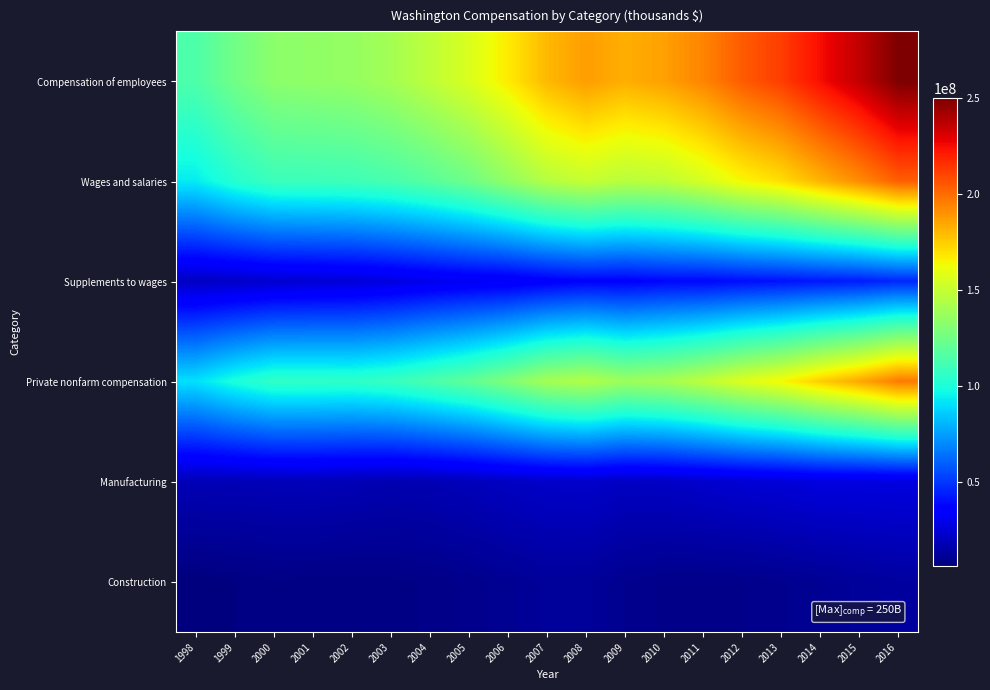

Between 2014 and 2015, which is larger?

2015